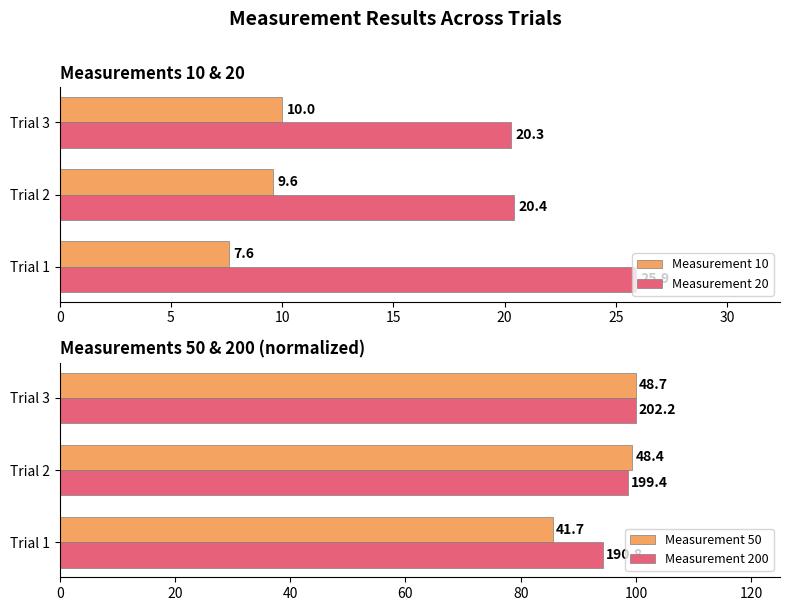

What is the value of the Measurement 10 bar at the 1st from the left?

7.6